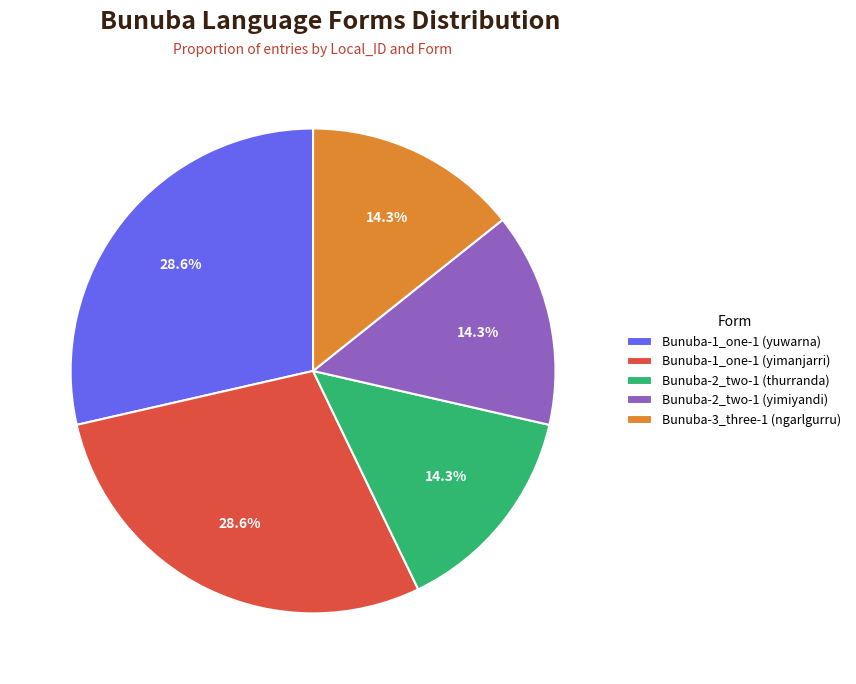

Do Bunuba-3_three-1 (ngarlgurru) and Bunuba-1_one-1 (yuwarna) together represent more than half of the pie?

No